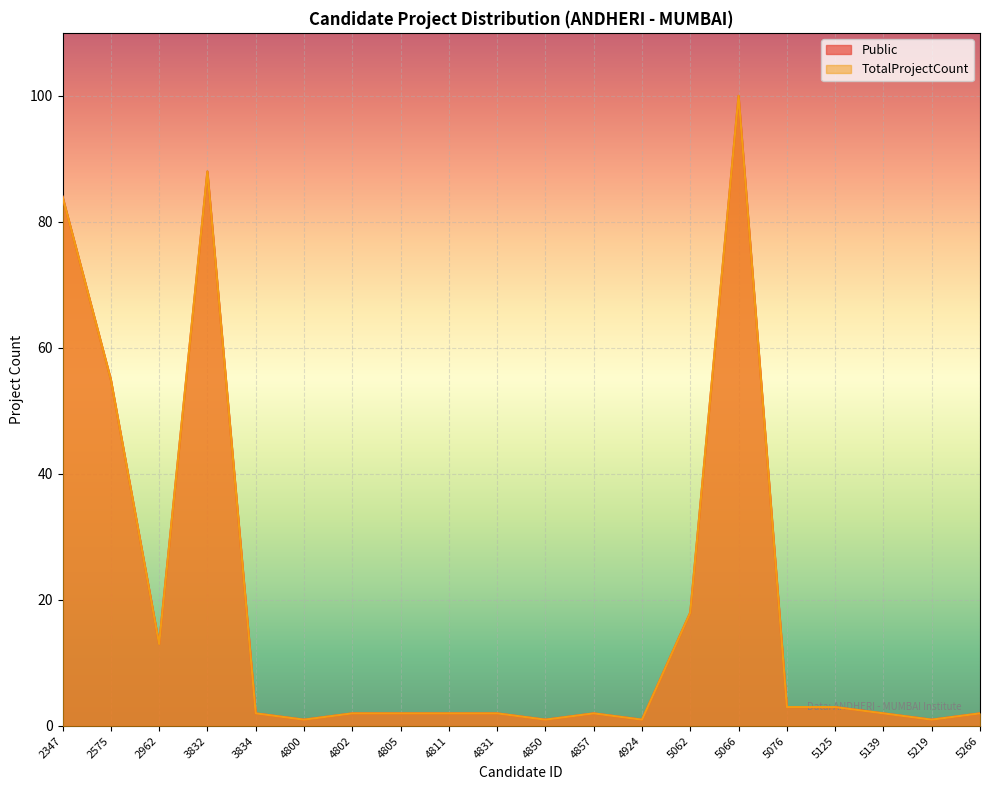

At which label does TotalProjectCount first exceed 2?

2347